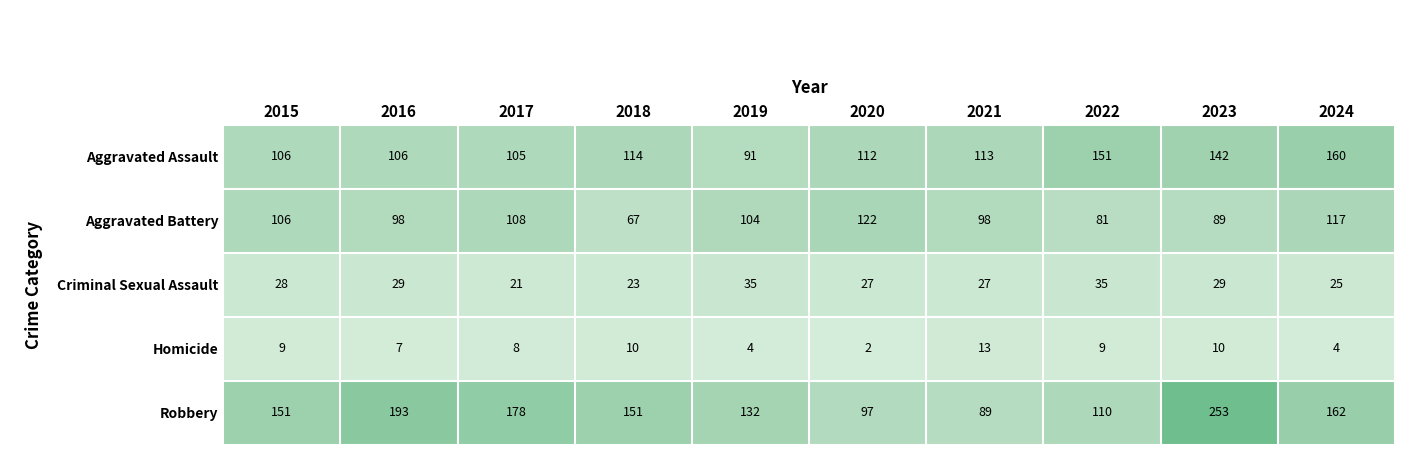

What is the lowest value of the Aggravated Assault series?

91